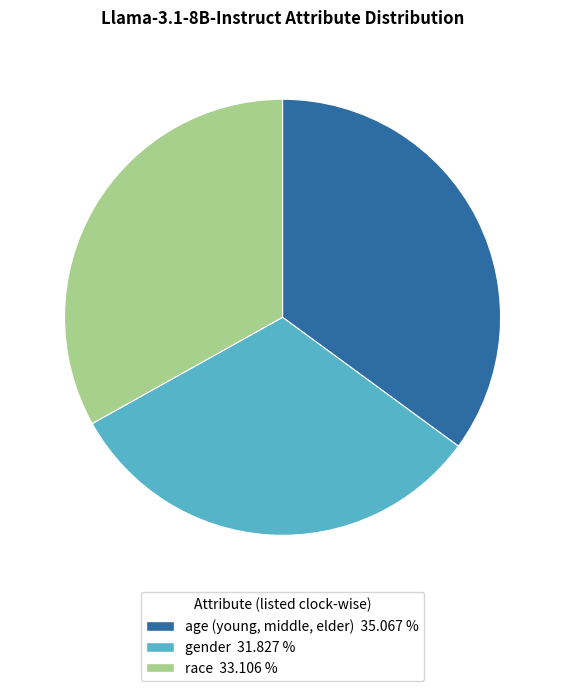

Which slice is the largest?

age (young, middle, elder)